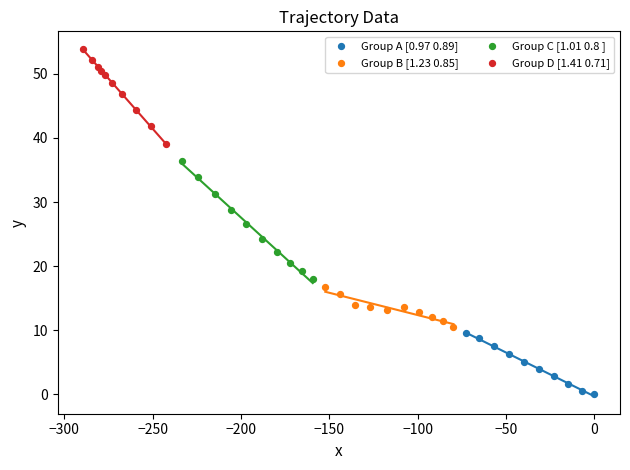

Which series reaches the minimum Y coordinate?

Group A [0.97 0.89]